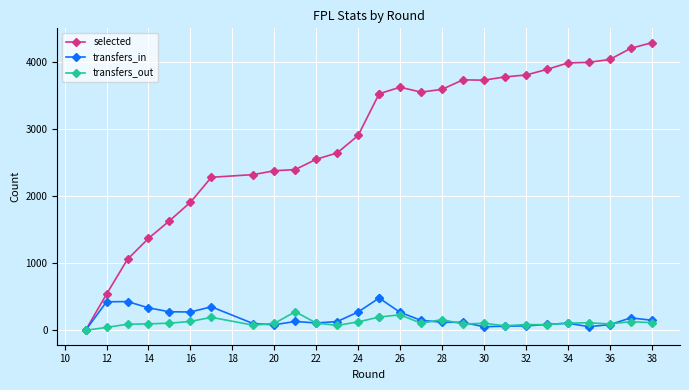

Which series has the largest total across all categories?

selected